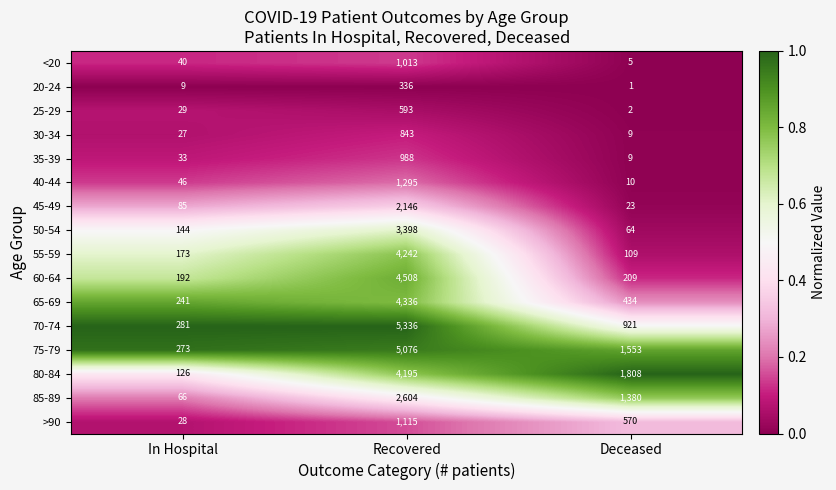

What is the approximate value of 50-54 at In Hospital, to the nearest 100?

100